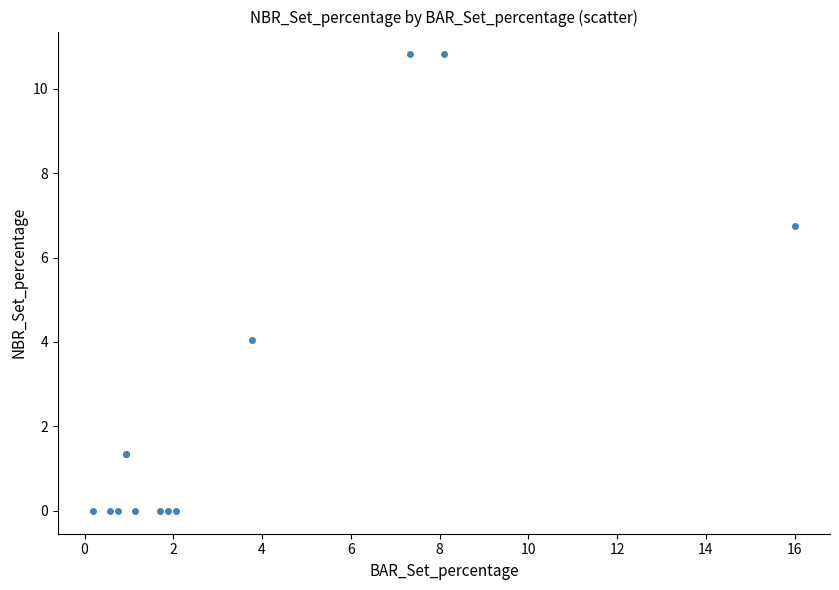

What Y value in the scatter plot is closest to 5?

4.1